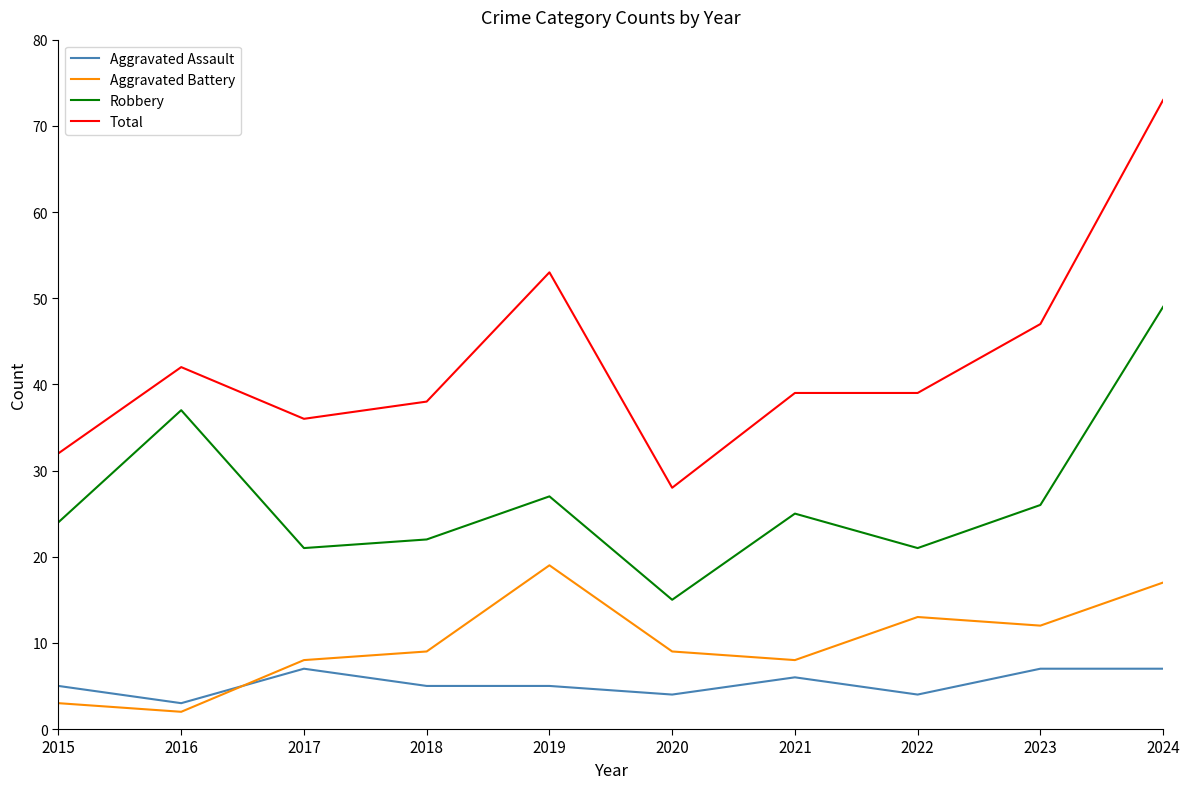

True or false: Aggravated Battery has a value of 3 at 2015.

True